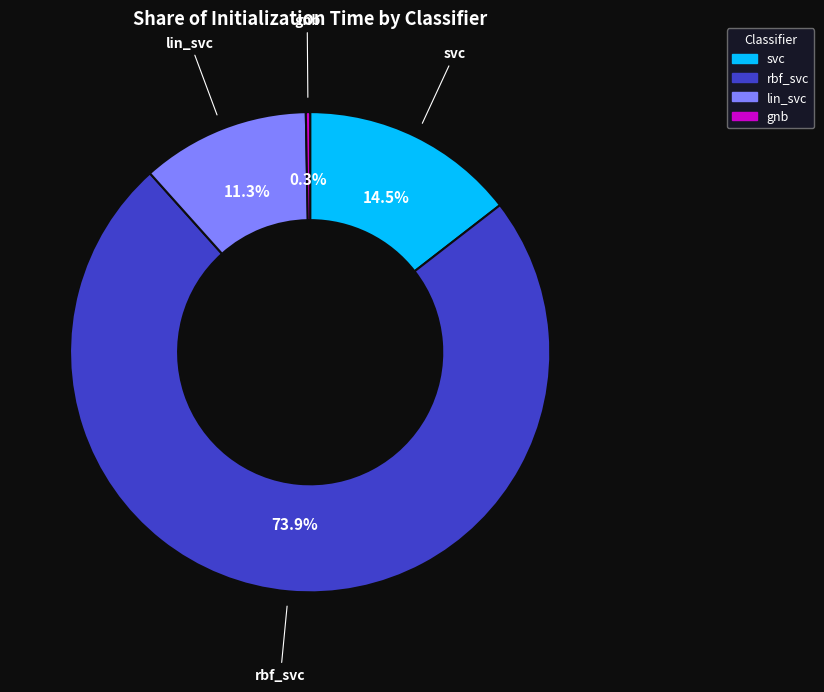

How many segments does this pie chart have?

4